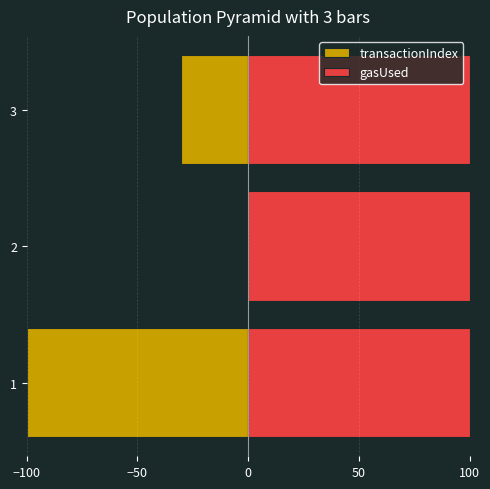

How many bars are there in each group?

2